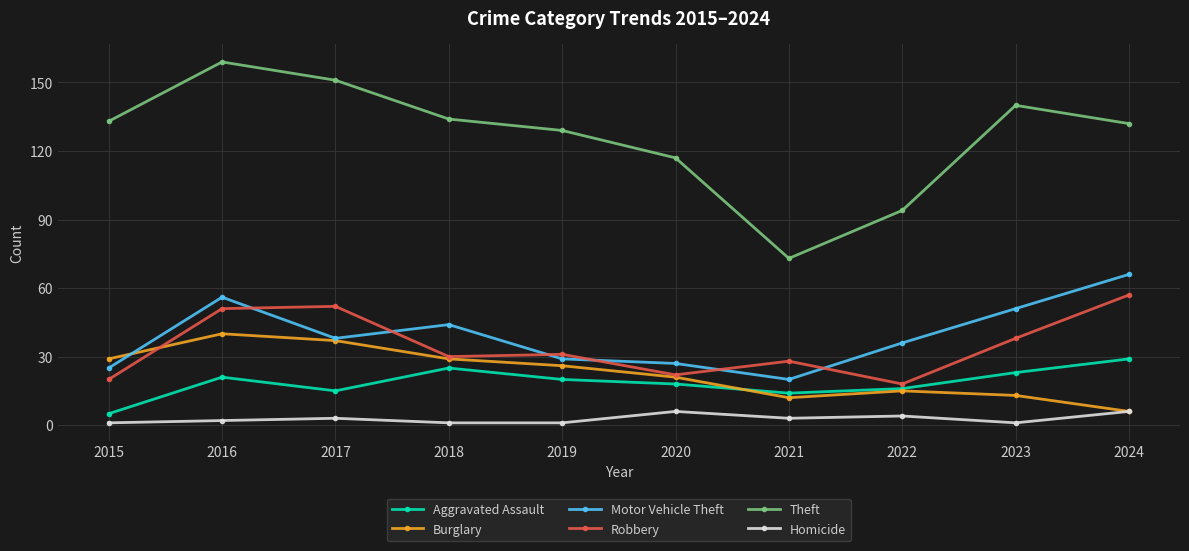

Which series has the widest spread of values?

Theft